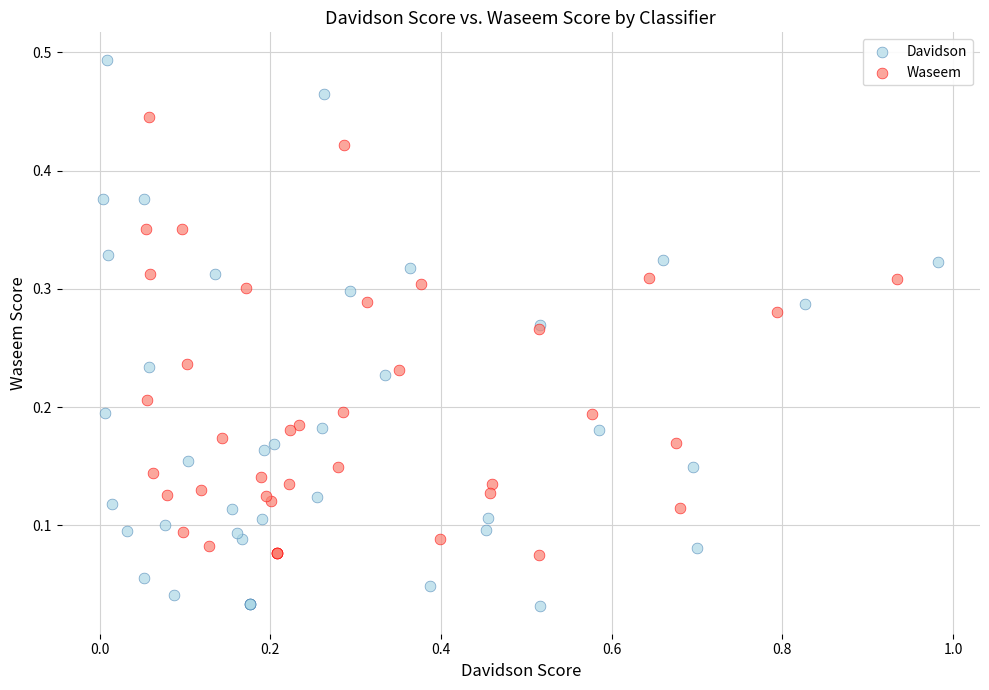

Which series reaches the minimum Y coordinate?

Davidson